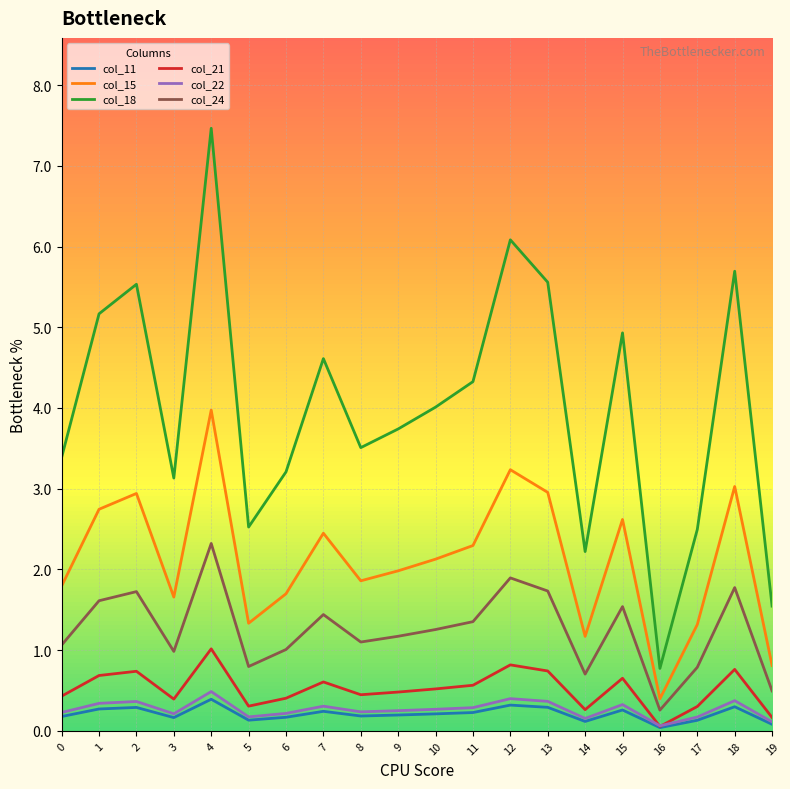

What is the greatest value displayed?

7.5